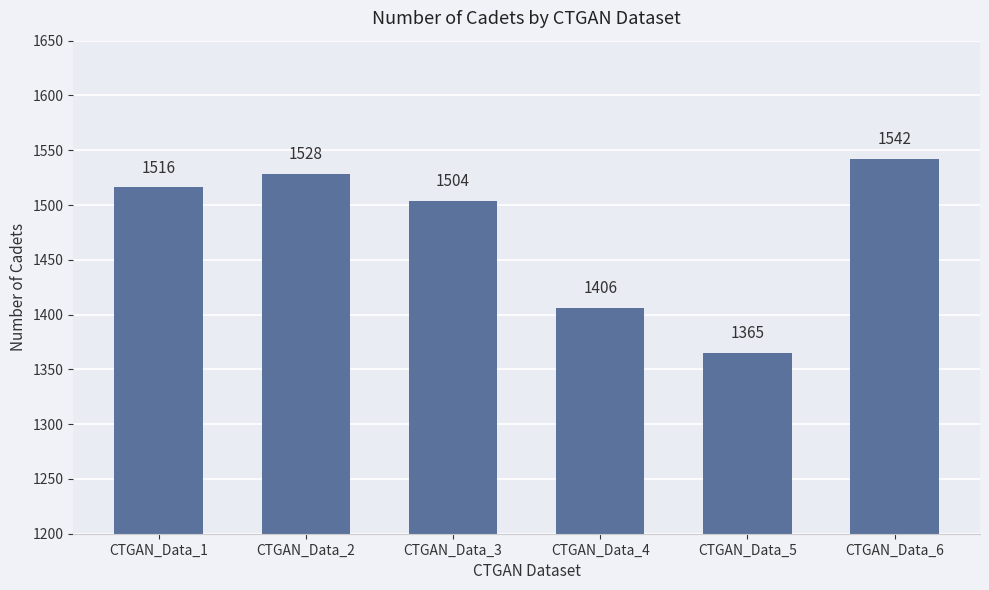

Reading left to right, extract all data points from this chart.

1516	1528	1504	1406	1365	1542